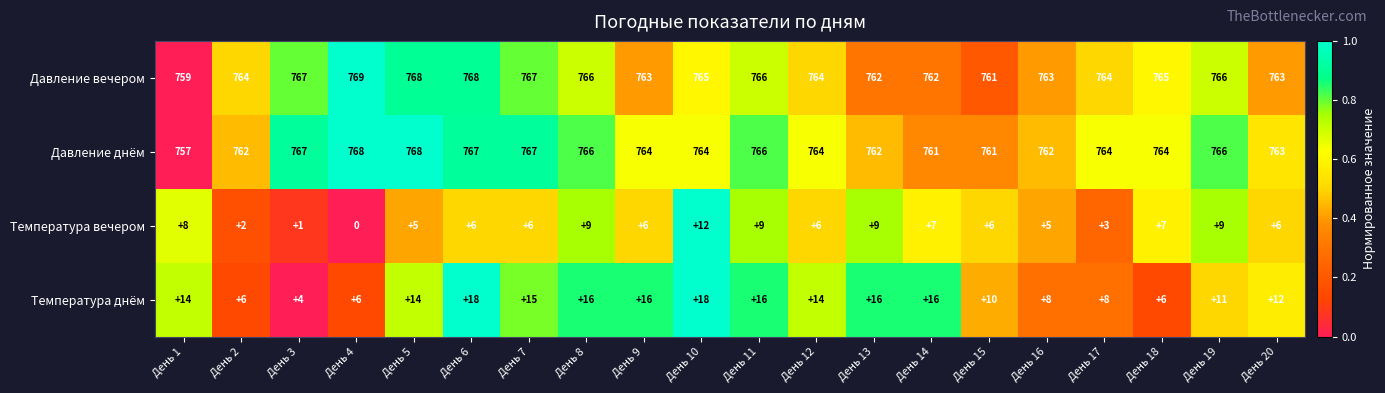

At which label does Давление днём first exceed 764?

День 3